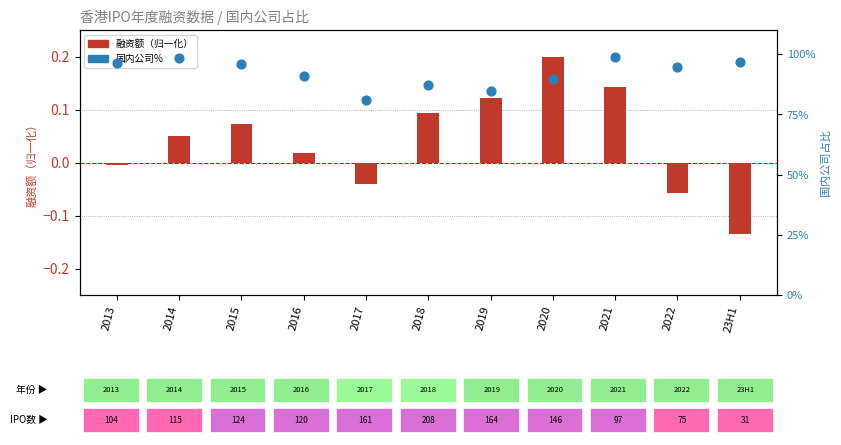

At which category is the sum across all series the highest?

2021